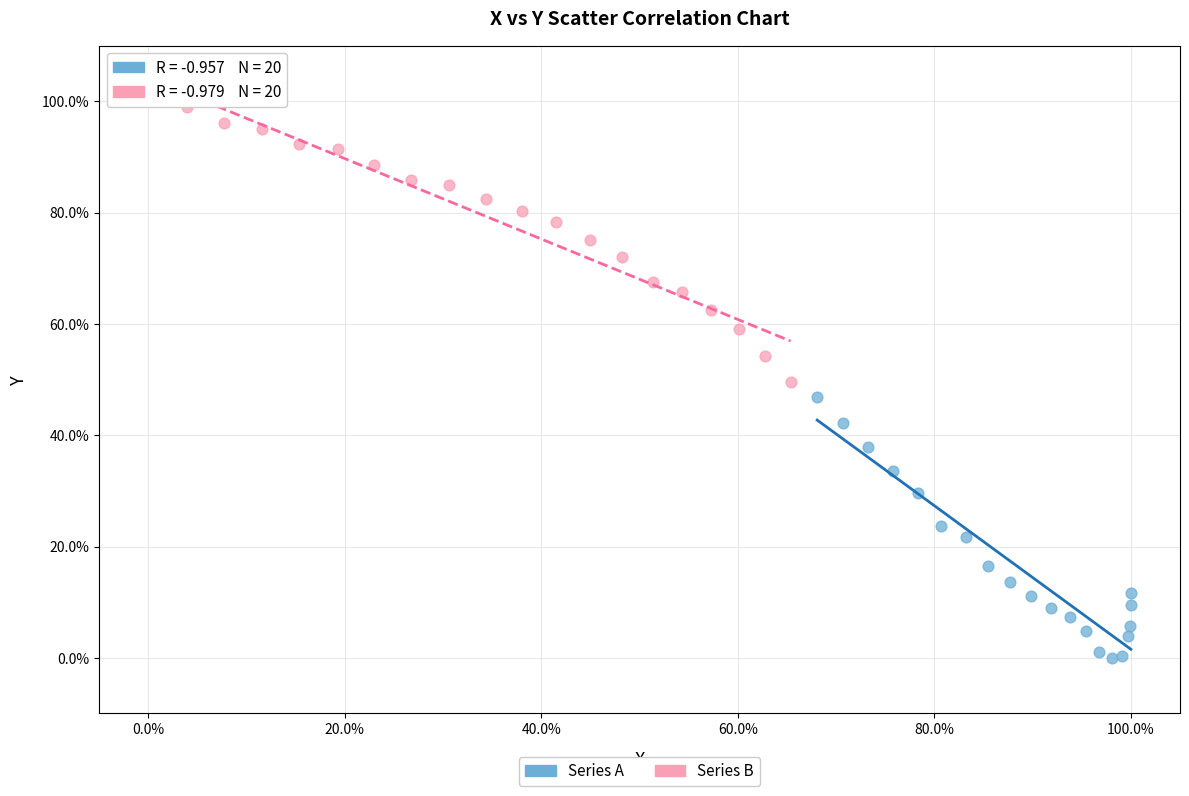

Which series has the widest spread of Y values?

Series B